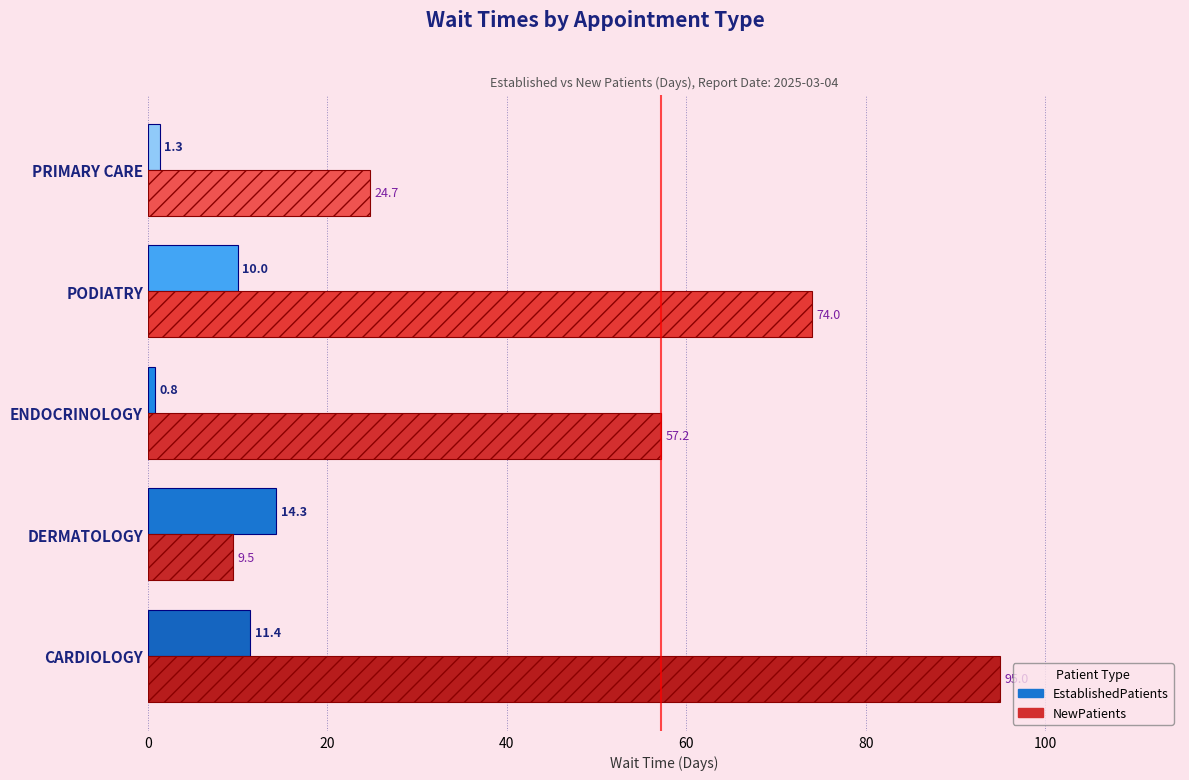

True or false: NewPatients has a value of 54.2 at CARDIOLOGY.

False